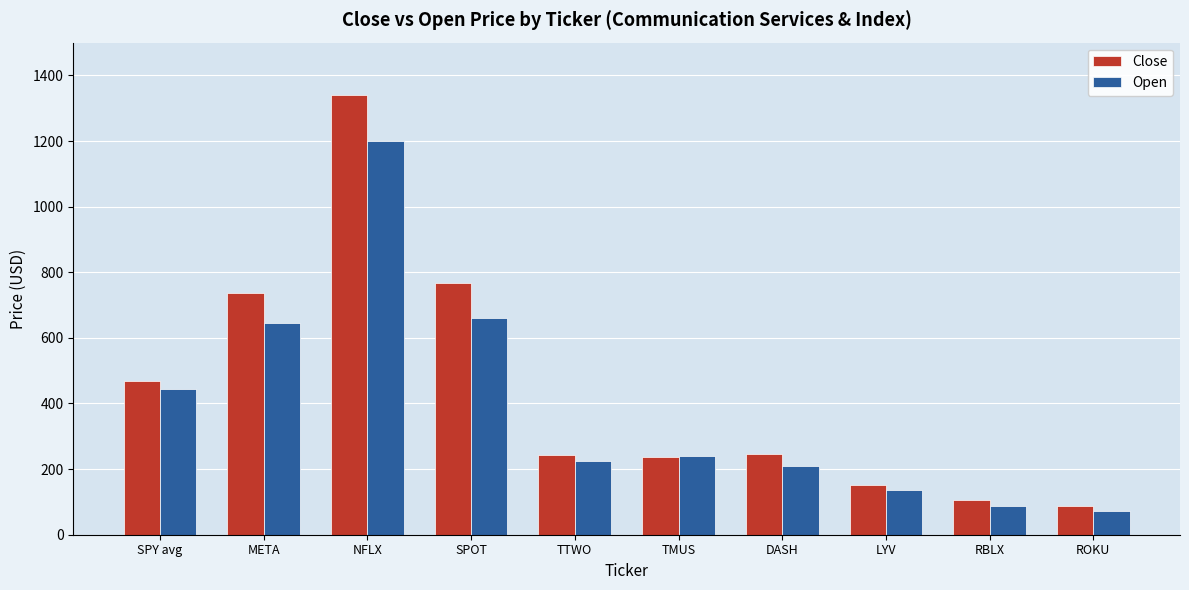

What is the total value across all series at TMUS?

477.8